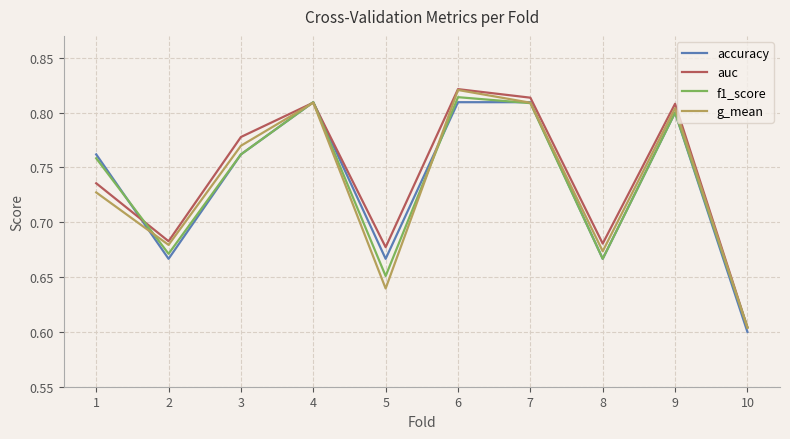

Between which two adjacent categories do g_mean and f1_score first intersect?

1 and 2